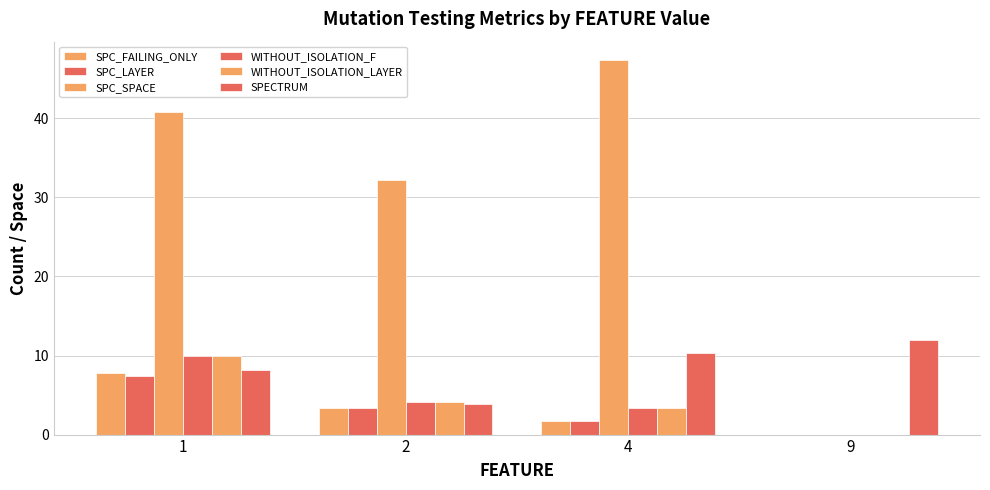

Which has a higher value, 9 or 4?

4